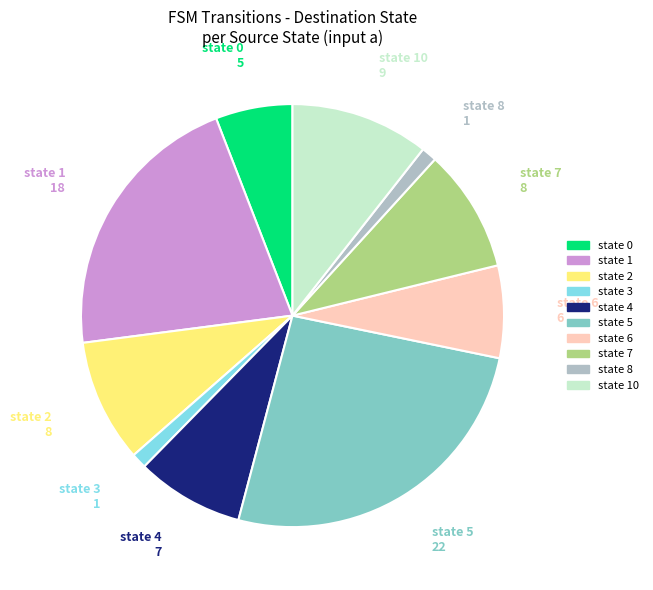

Is there a majority slice in this chart?

No